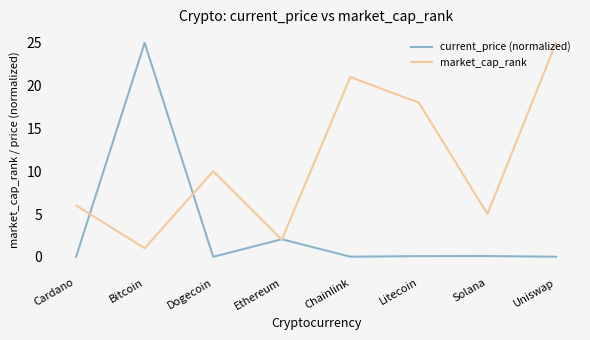

Rank the series at Cardano from highest to lowest value.

market_cap_rank, current_price (normalized)